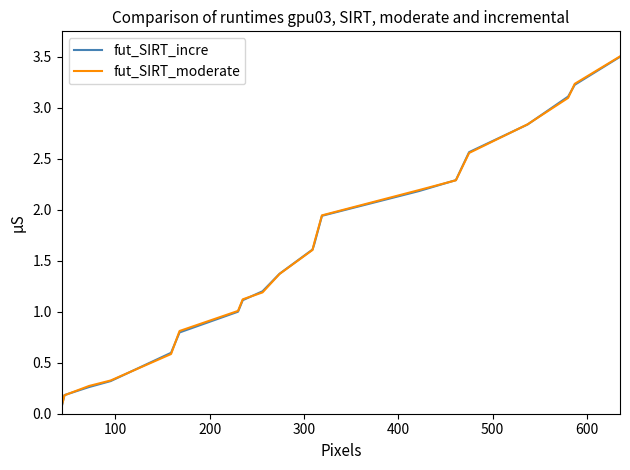

What is the maximum value for fut_SIRT_moderate?

3.5